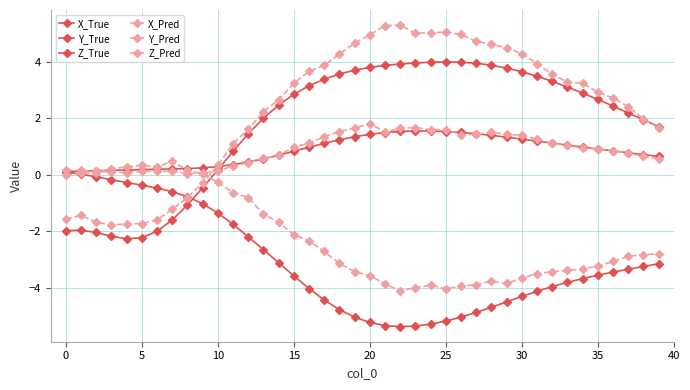

After their last crossing, which series has the higher values: X_True or Z_True?

X_True